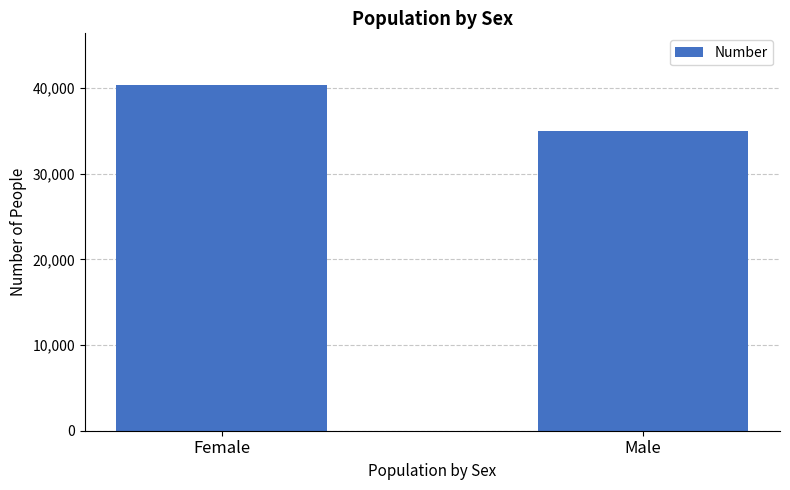

How many series are shown in this chart?

1